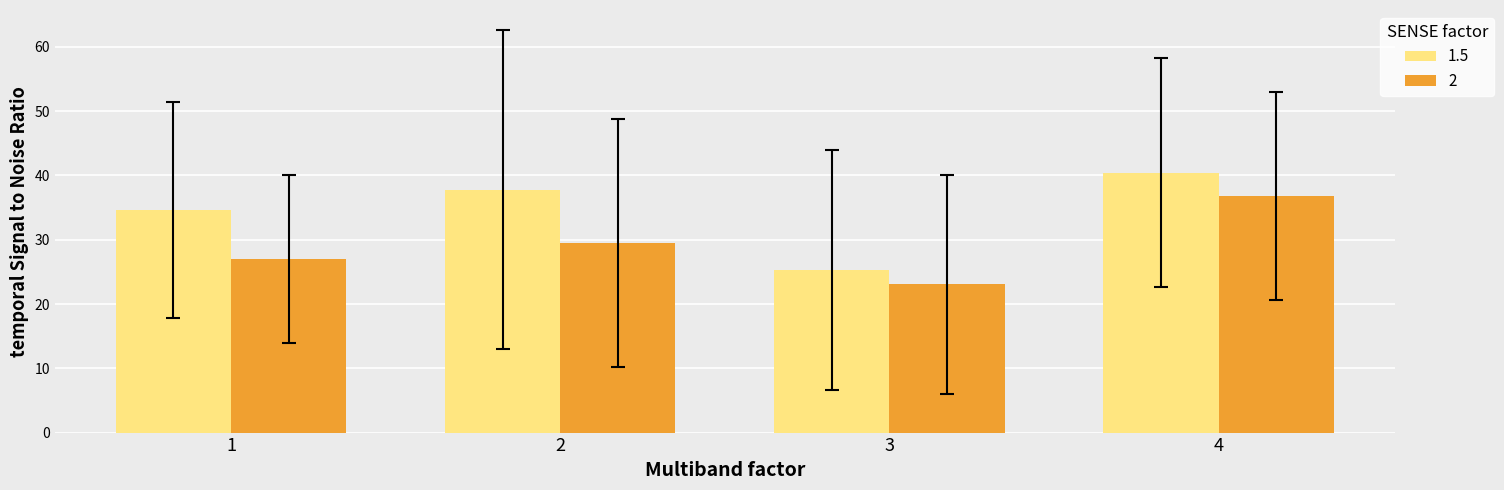

What is the approximate value of 1.5 at 2?

37.8